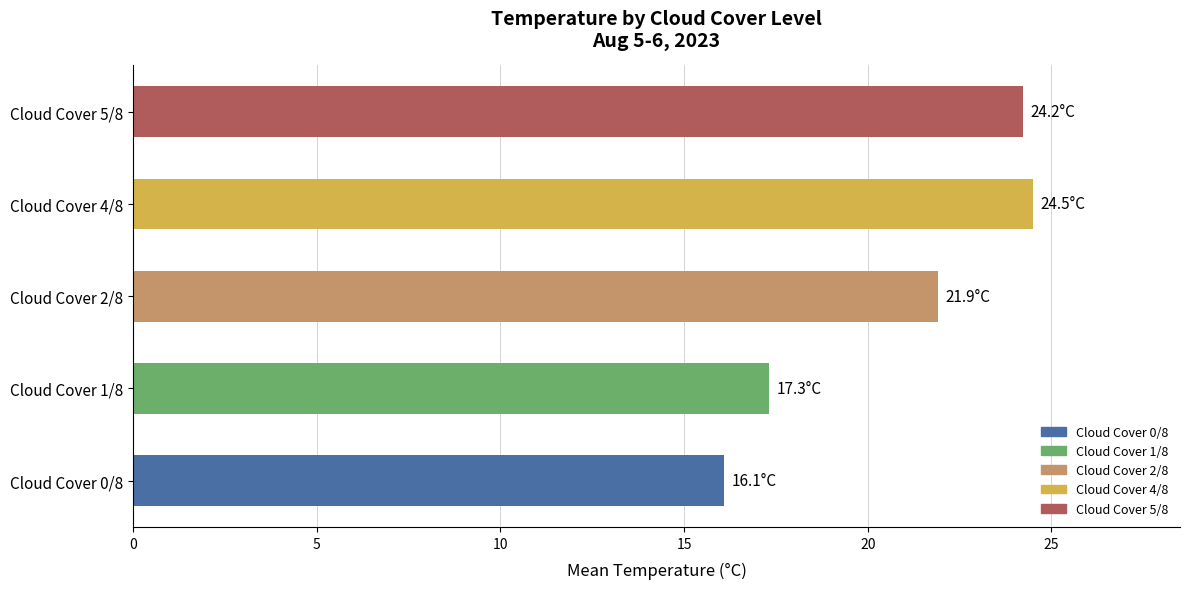

What is the change in value from Cloud Cover 1/8 to Cloud Cover 2/8?

+4.6